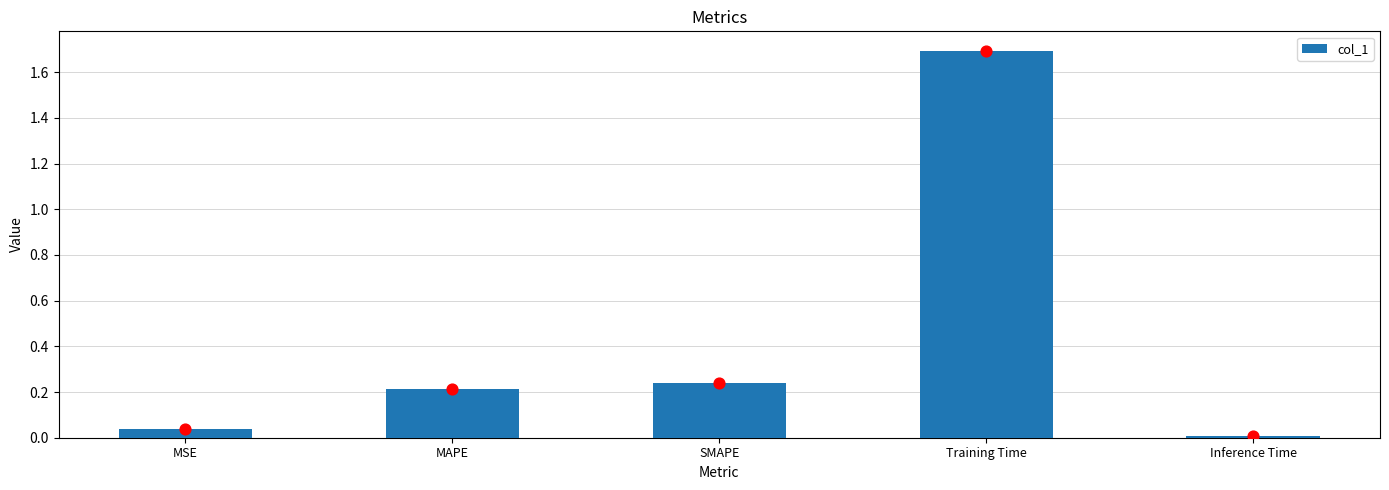

Between Training Time and MSE, which is larger?

Training Time